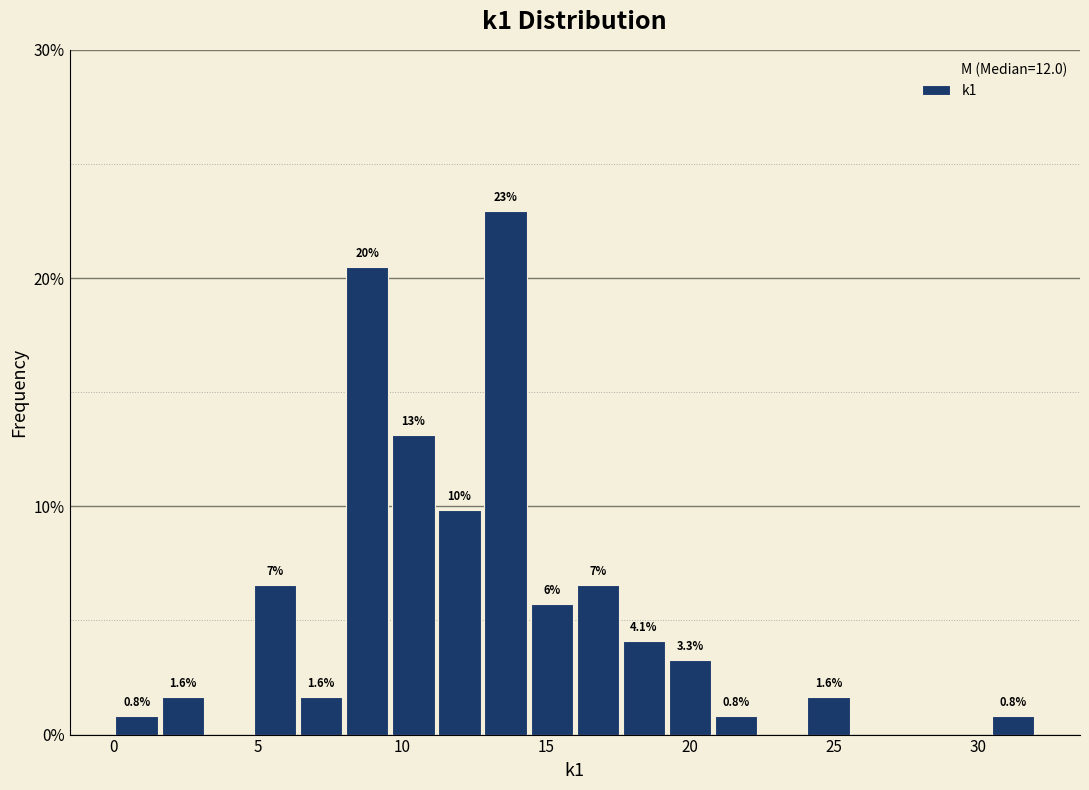

Read against the x-axis, roughly where is the centre of the tallest bar?

13.5